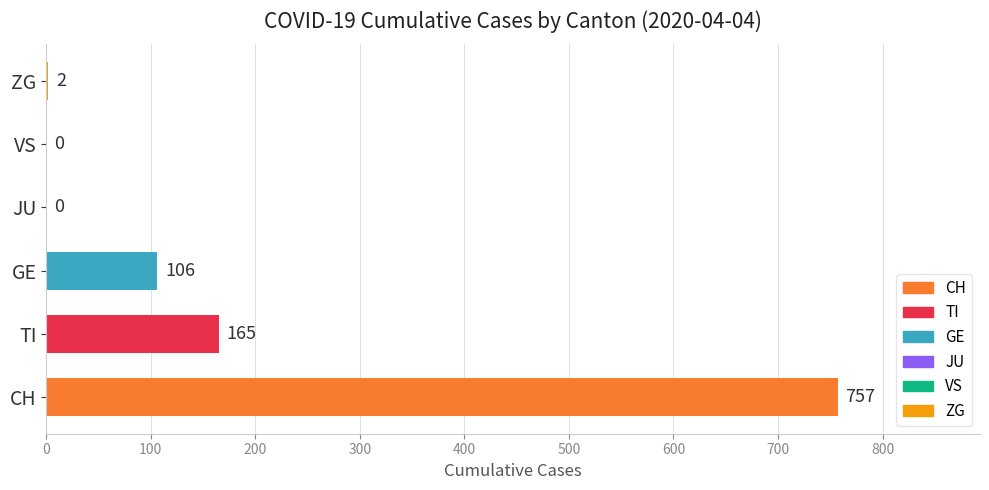

What is the sum of all values?

1030